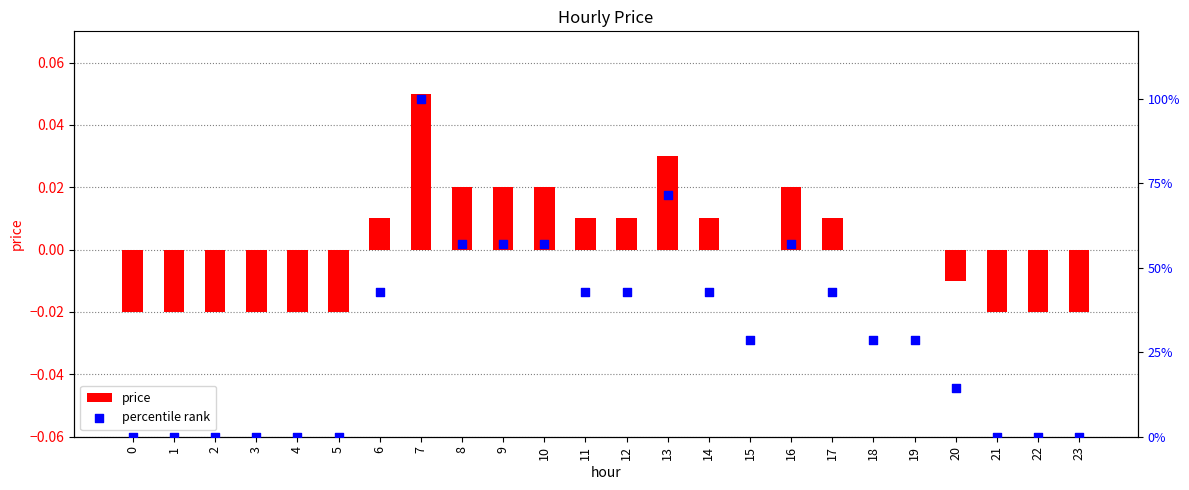

Which series has the widest spread of Y values?

percentile rank